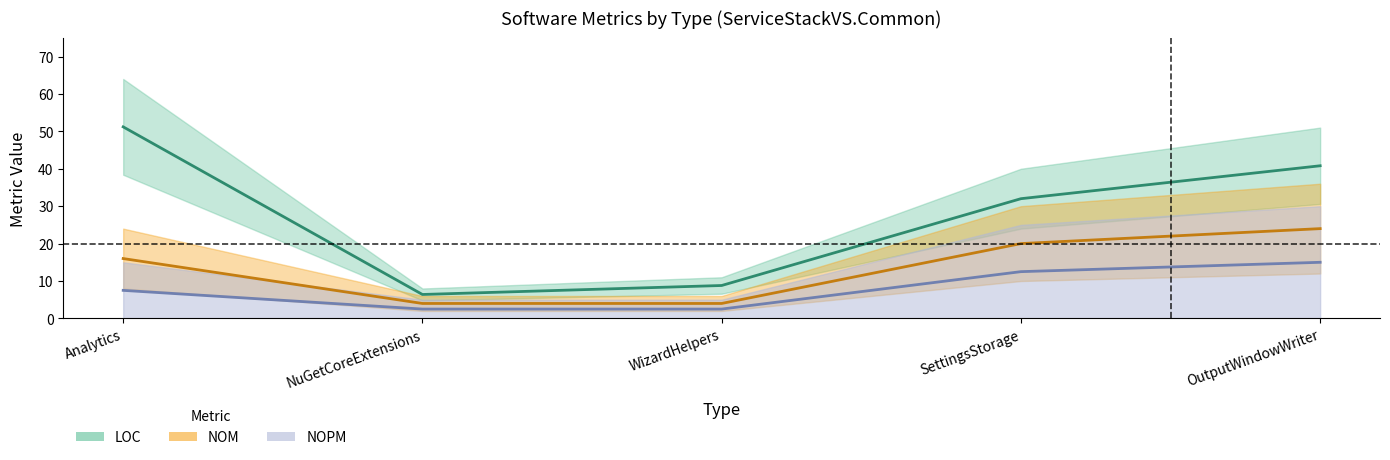

True or false: LOC and NOM cross at least once.

False